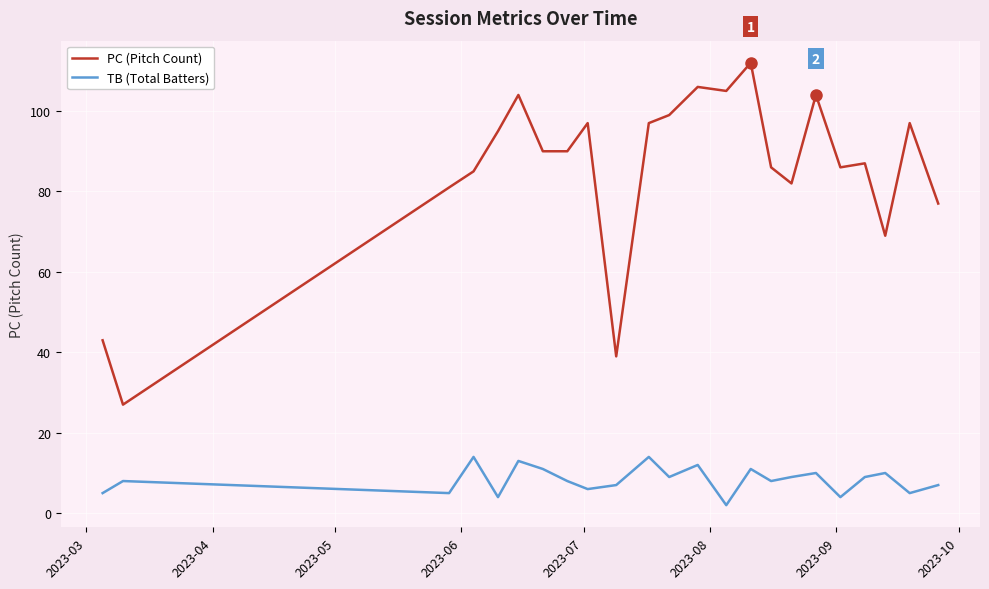

What is the maximum value shown in the chart?

112